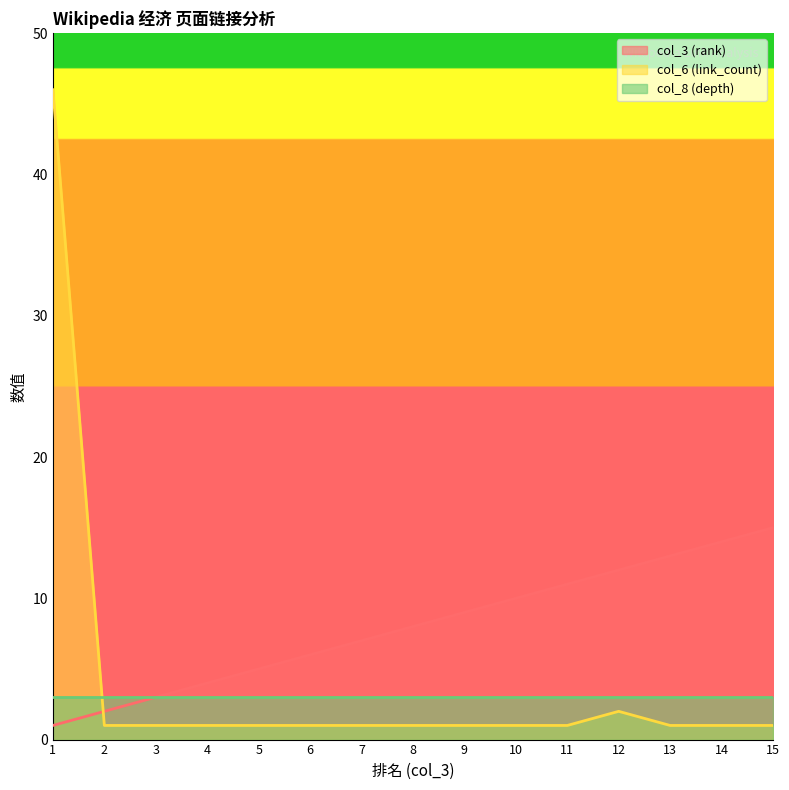

What is the sum of the col_3 (rank) values at 1 and 12?

13